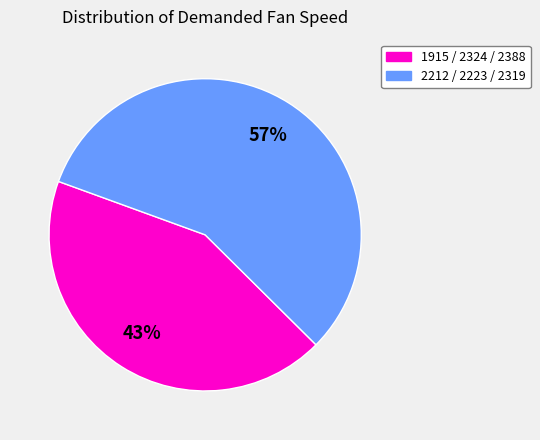

Is there any slice that represents more than half of the pie?

Yes